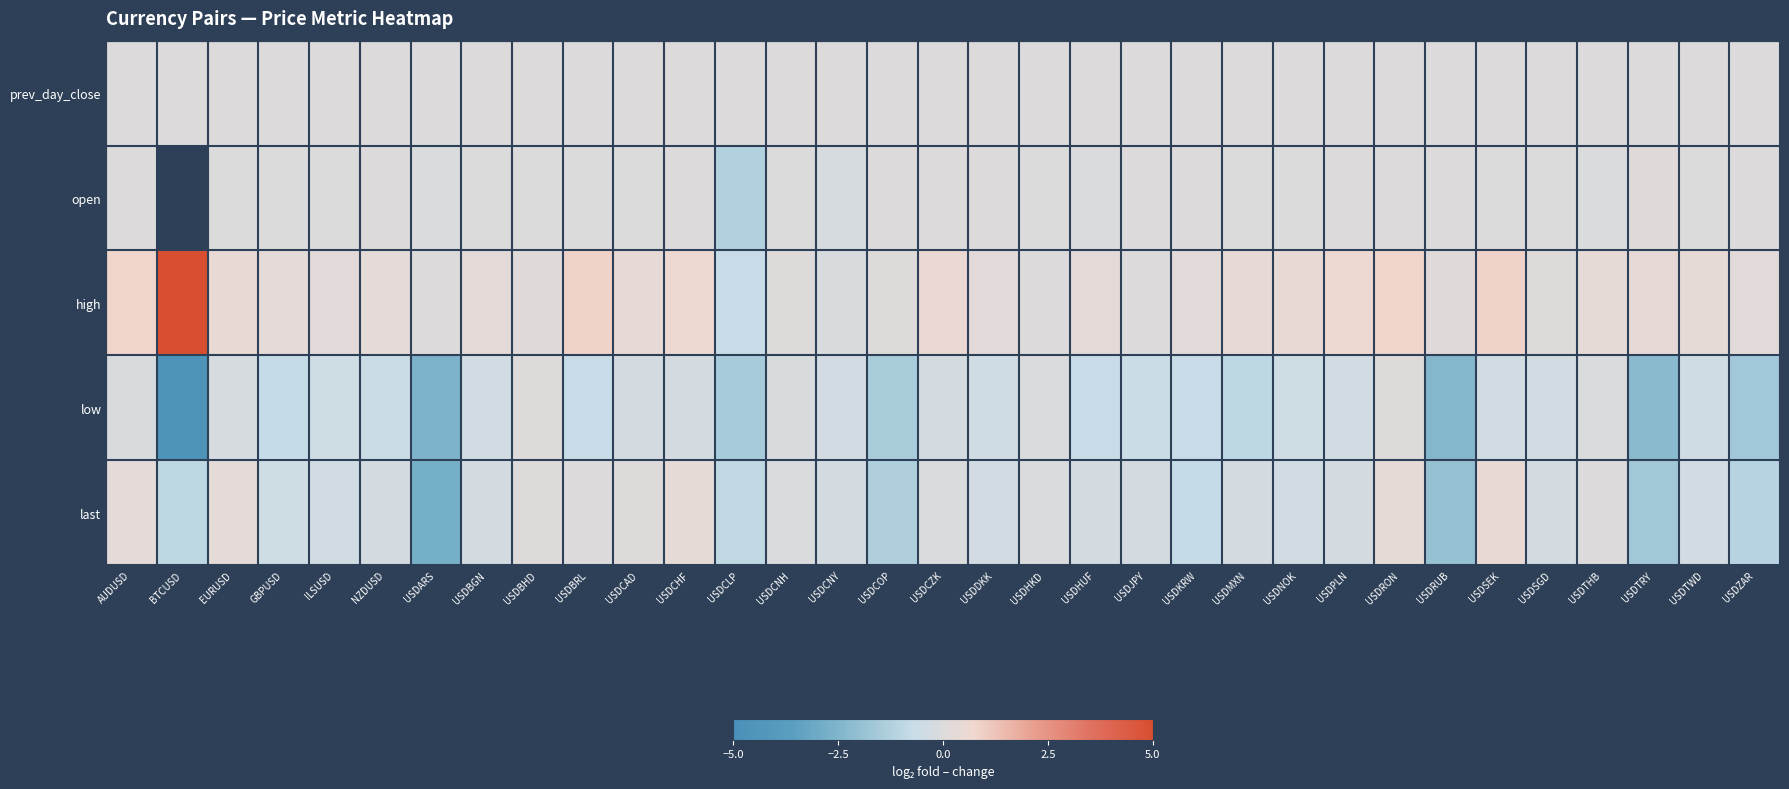

Which label corresponds to the largest value in the chart?

BTCUSD